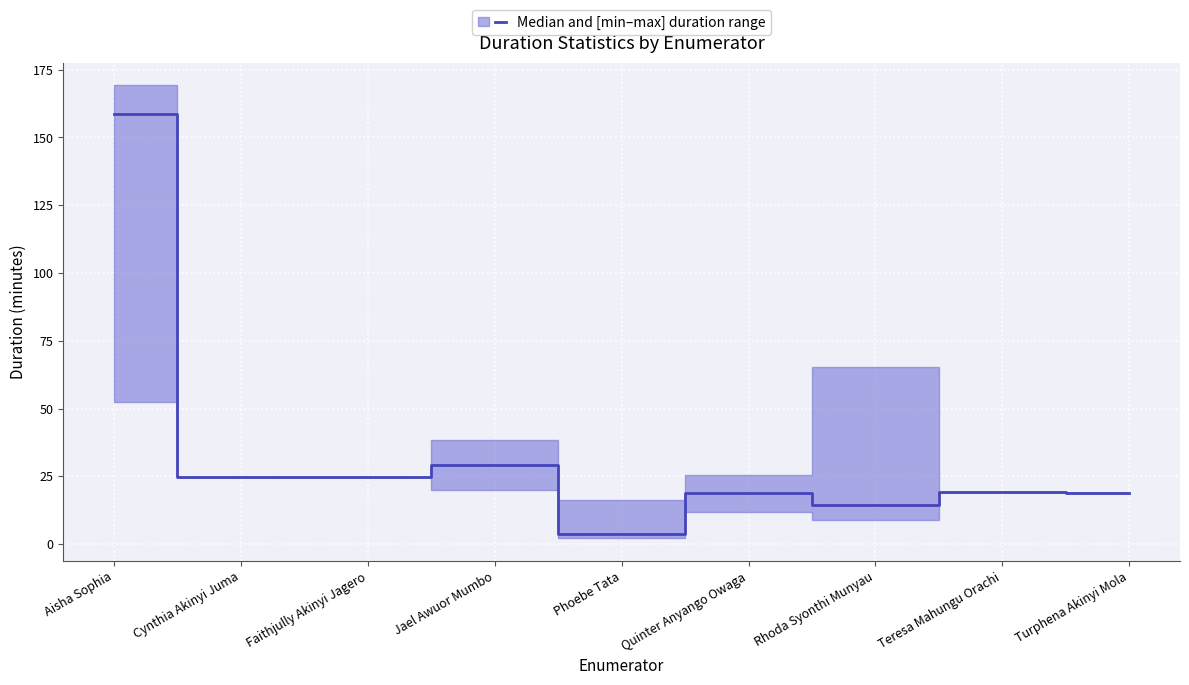

Reading right to left, extract all data points from this chart.

Turphena Akinyi Mola=18.8	Teresa Mahungu Orachi=19.4	Rhoda Syonthi Munyau=14.3	Quinter Anyango Owaga=18.7	Phoebe Tata=3.8	Jael Awuor Mumbo=29.3	Faithjully Akinyi Jagero=24.8	Cynthia Akinyi Juma=24.7	Aisha Sophia=158.8